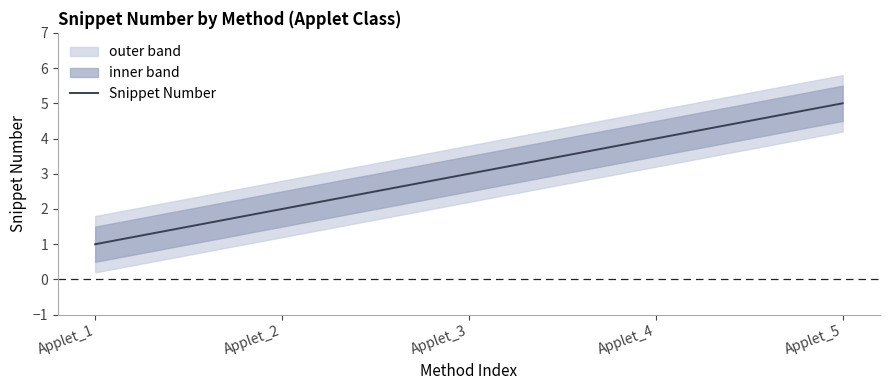

Where is the data nearest to the value 3?

Applet_3